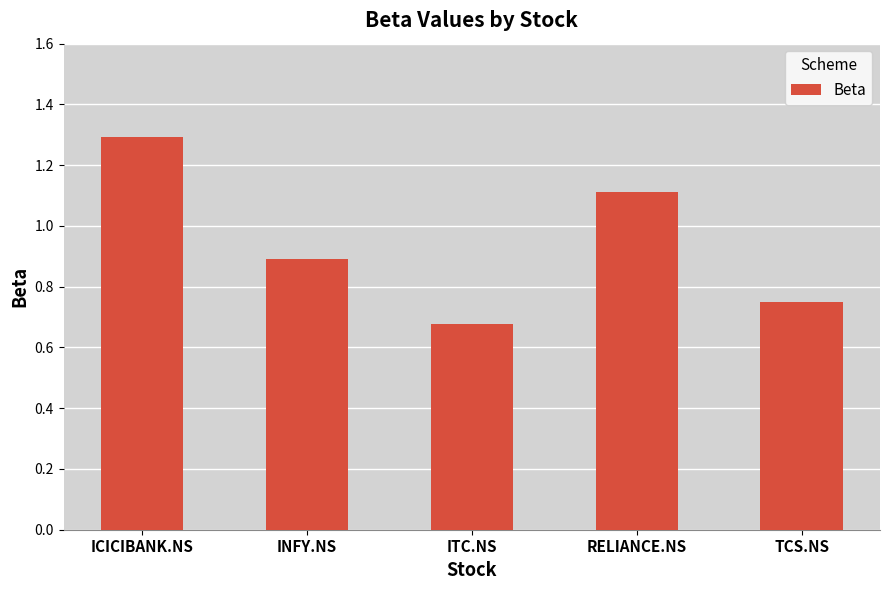

Which label corresponds to the largest value in the chart?

ICICIBANK.NS